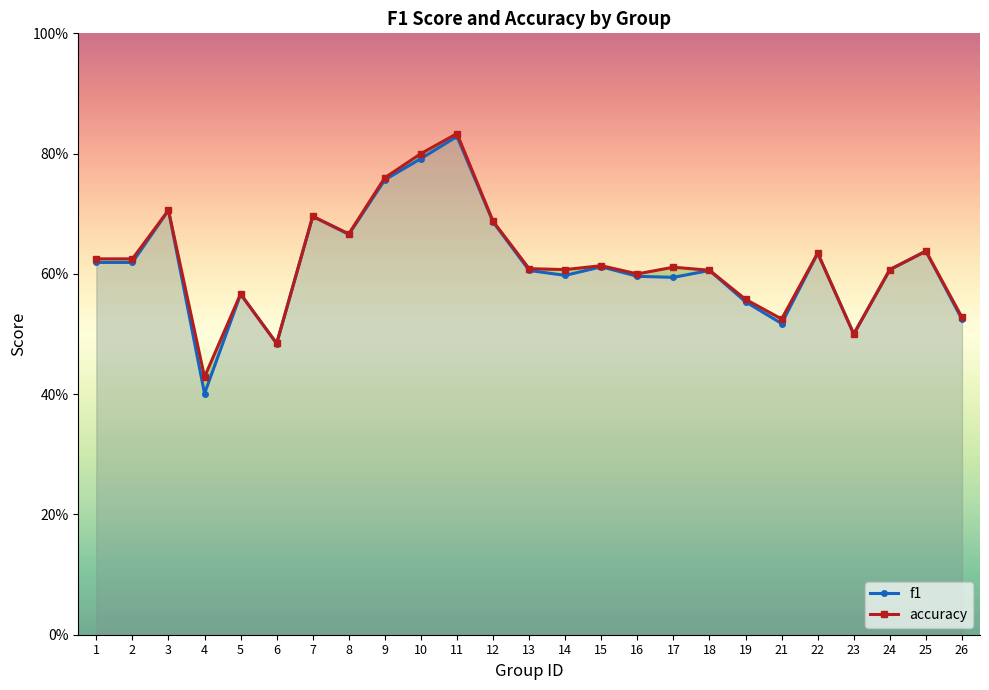

In accuracy, how many points are higher than both neighbors (excluding endpoints)?

8